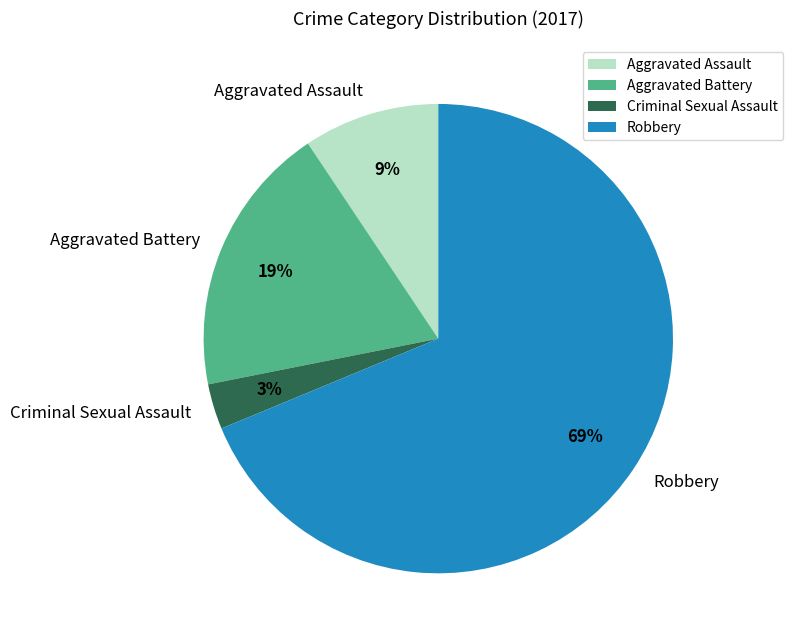

Rank the categories by value from highest to lowest.

Robbery, Aggravated Battery, Aggravated Assault, Criminal Sexual Assault